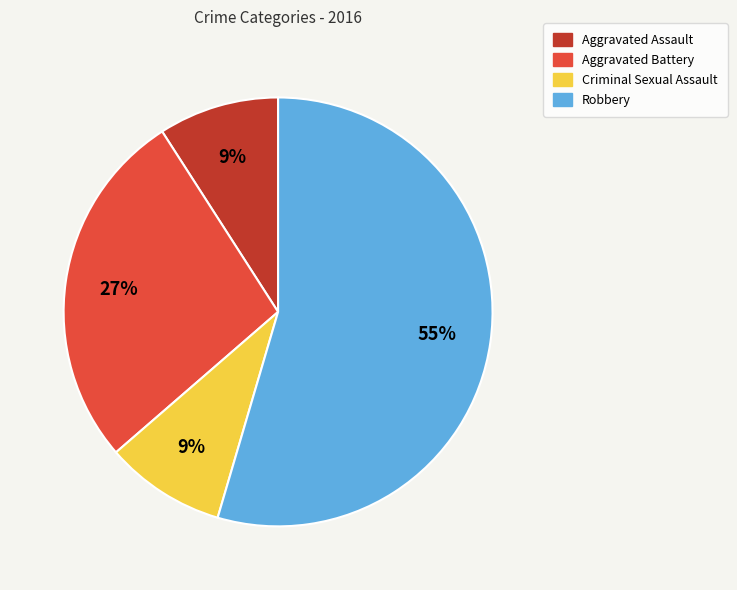

Which category has the biggest portion of the pie?

Robbery